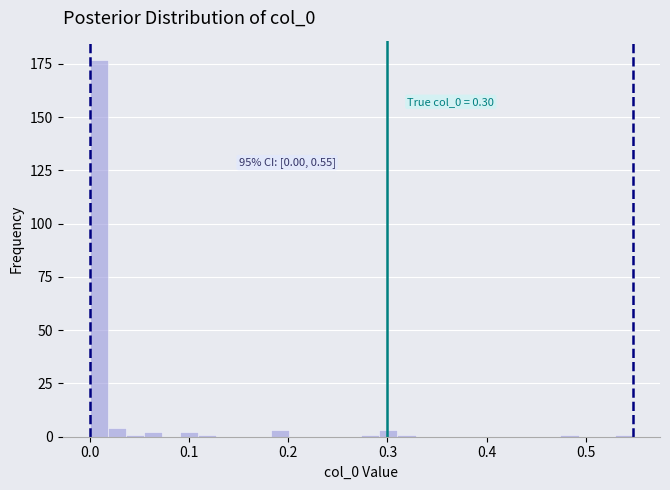

Around what value on the x-axis is the tallest bar? Give the approximate position of its centre, as read against the axis.

0.01